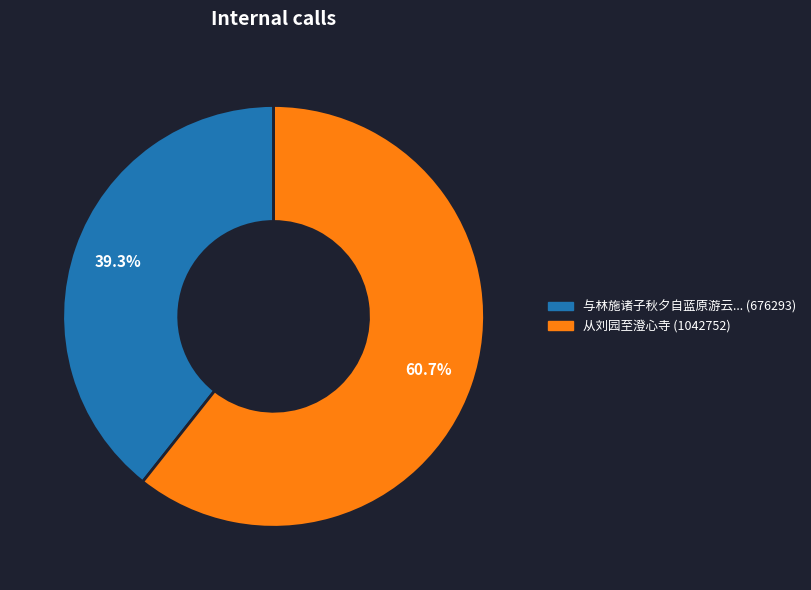

Does any single category account for the majority?

Yes